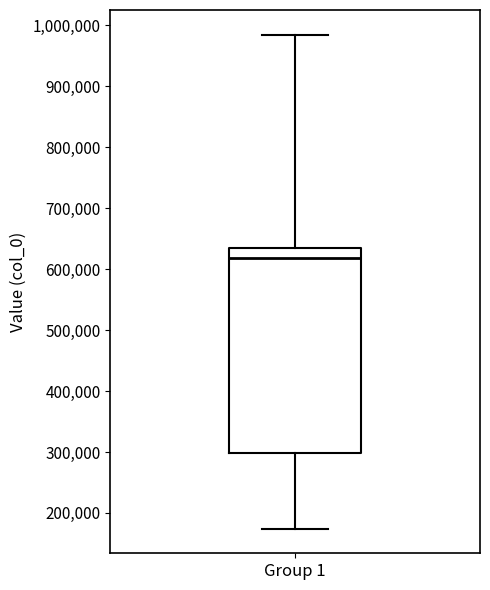

Where does the median line of the box for Group 1 sit on the y-axis? The values are not printed on the chart, so give them approximately, as read against the axis.

620000